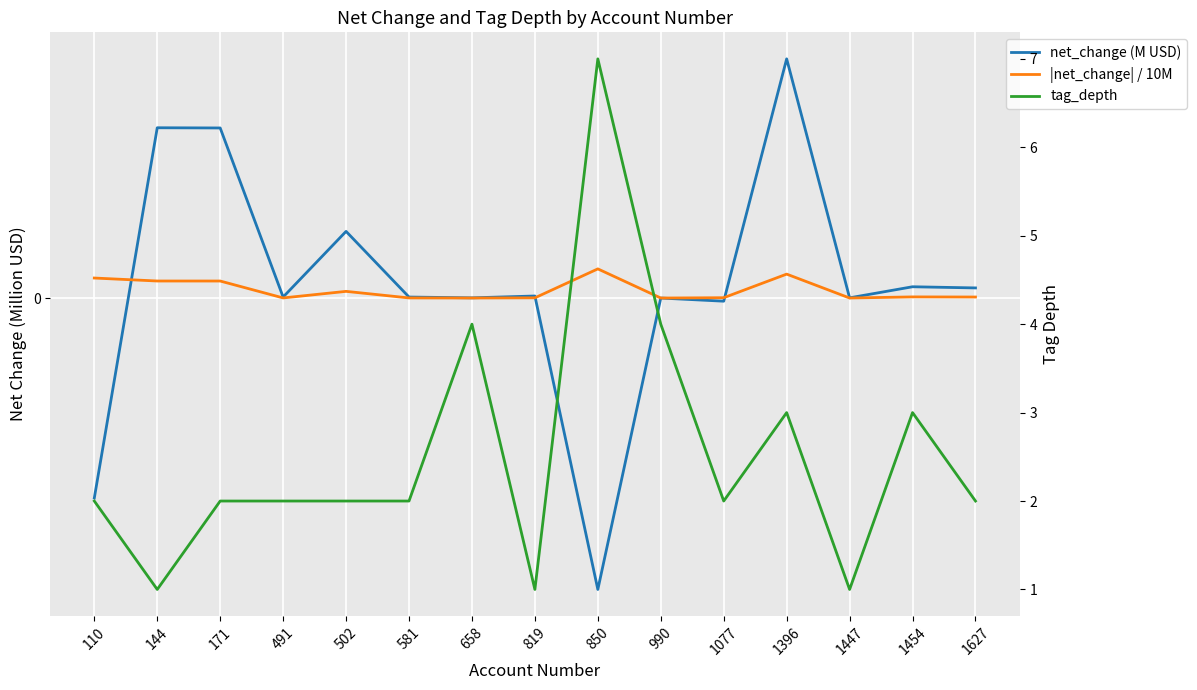

Rank the series by their maximum value, from highest to lowest.

net_change (M USD), tag_depth, |net_change| / 10M